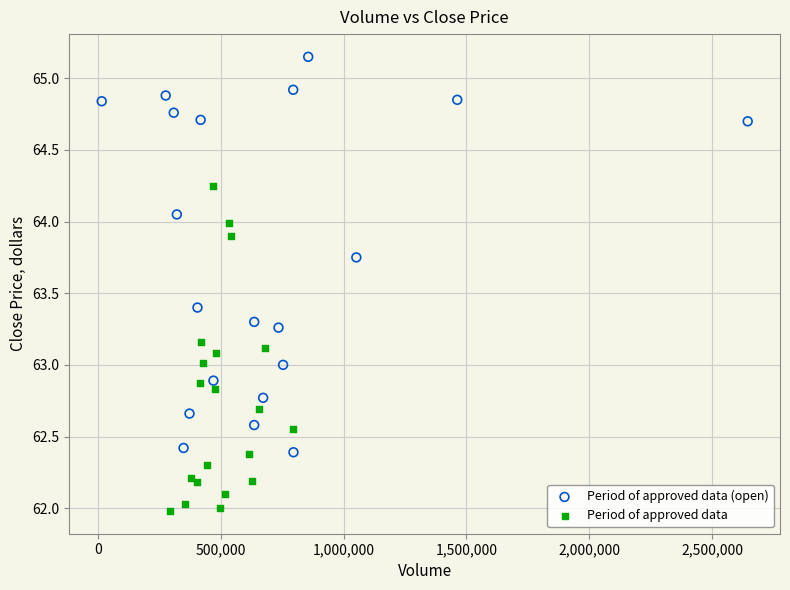

Which series has the largest Y range (max minus min)?

Period of approved data (open)